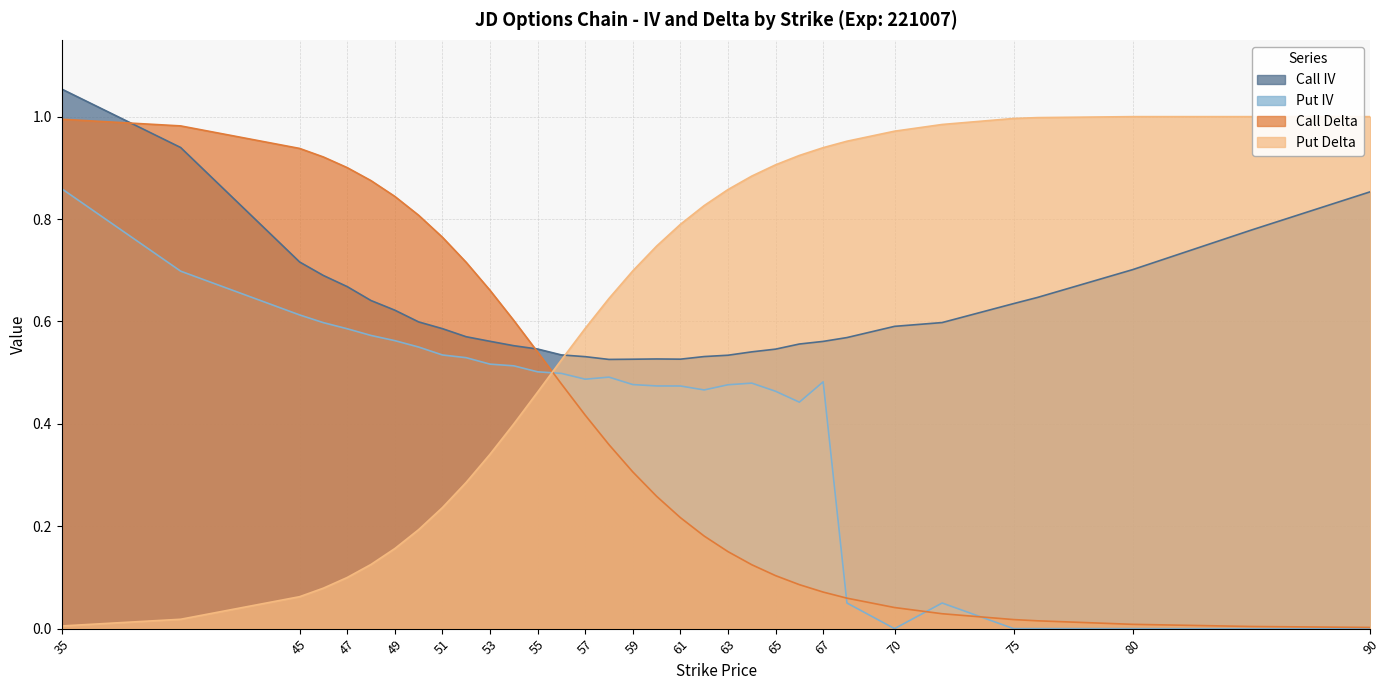

At which label is Call Delta closest to 0?

90